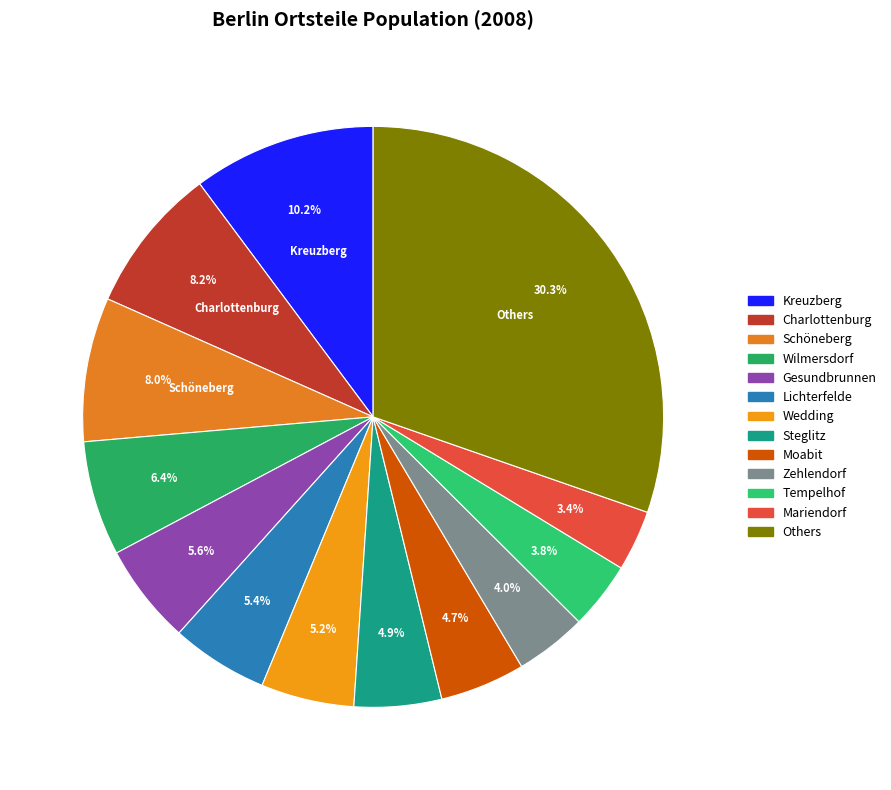

Is there a majority slice in this chart?

No